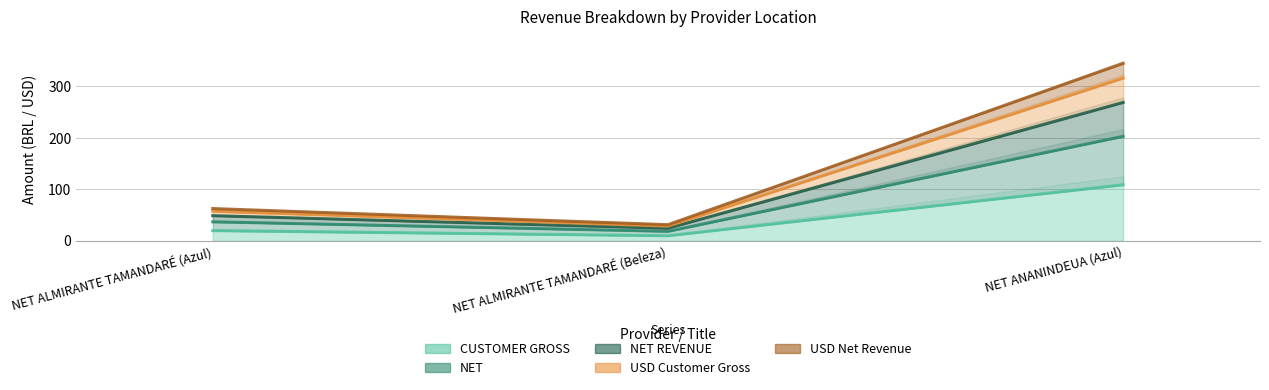

What is the greatest value displayed?

344.7